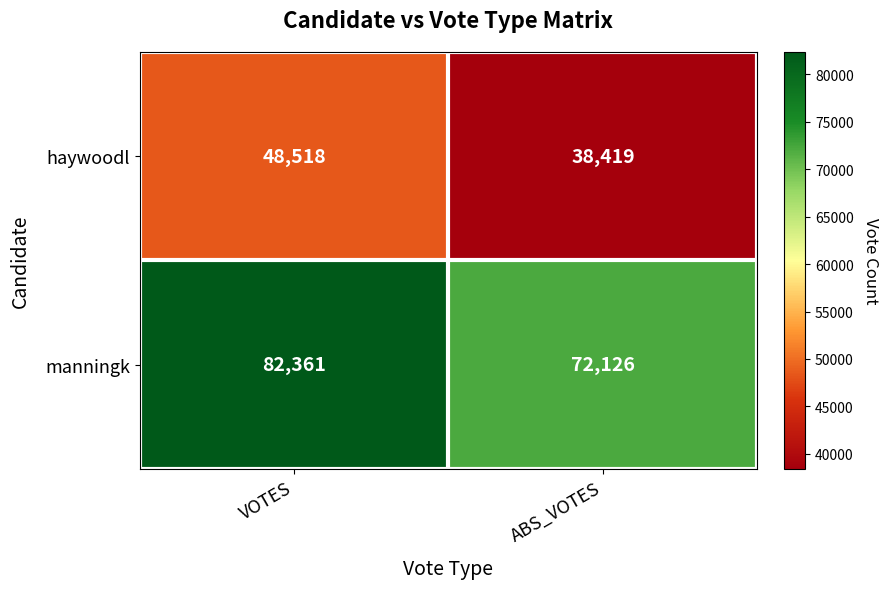

At which category does the chart reach its peak across all series?

VOTES